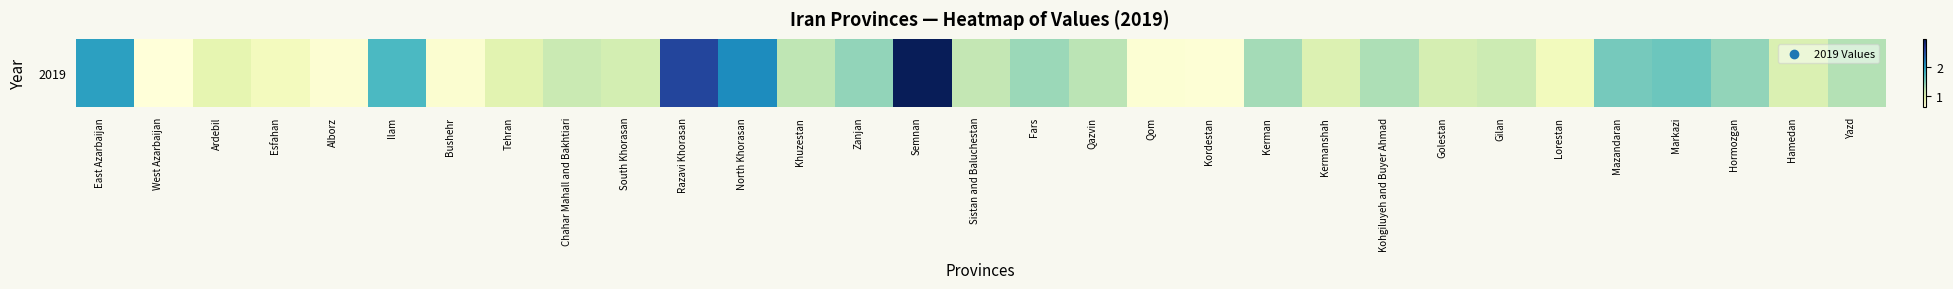

Is it true that the value at Chahar Mahall and Bakhtiari is 0.5?

False